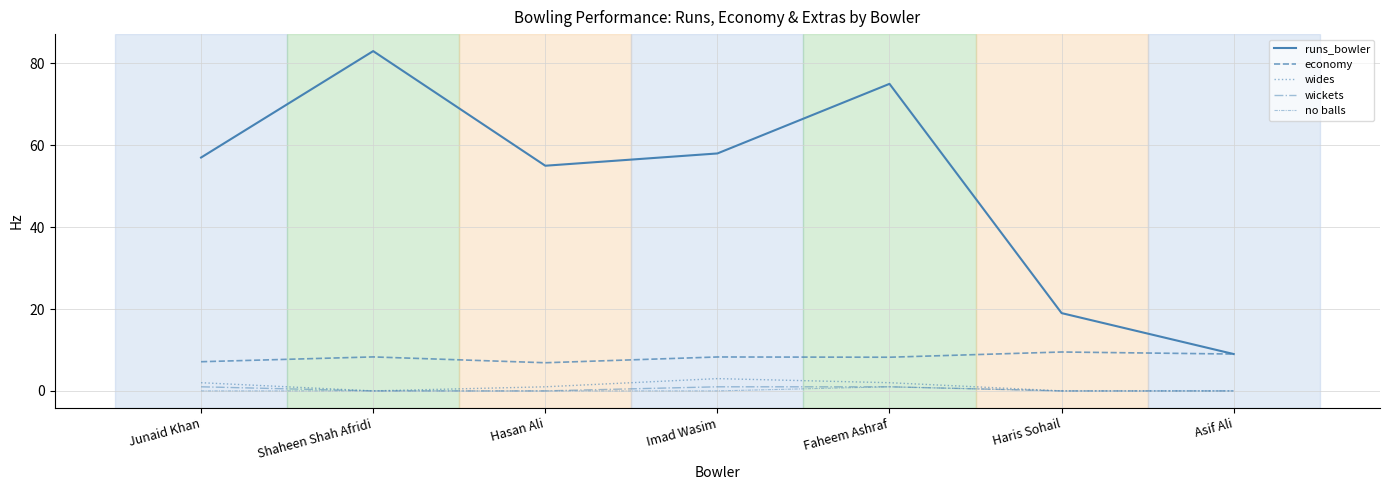

Count the no balls values in the range 0 to 1.

7